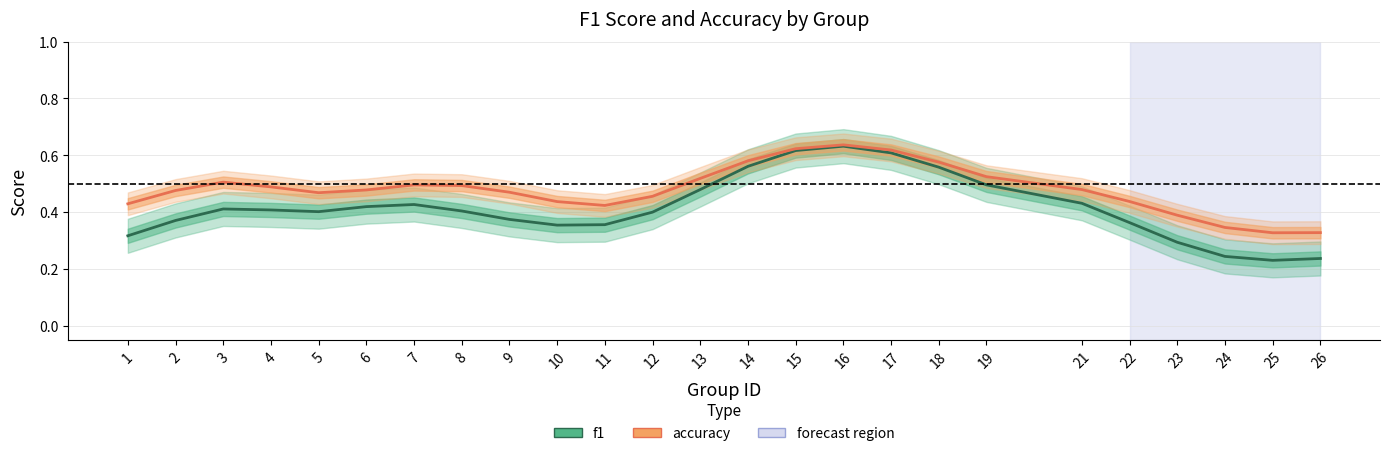

What is the difference between the maximum and minimum values in the accuracy series?

0.3